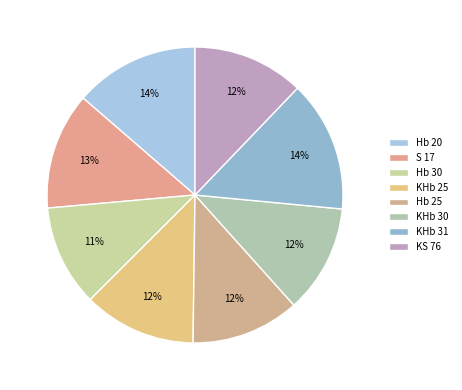

To the nearest percent, what percentage of the pie is KS 76?

12%